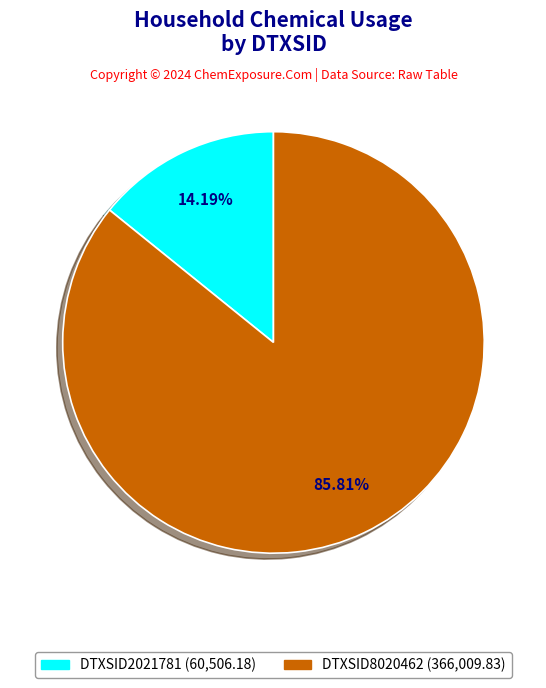

Does DTXSID8020462 represent more than half of the total?

Yes